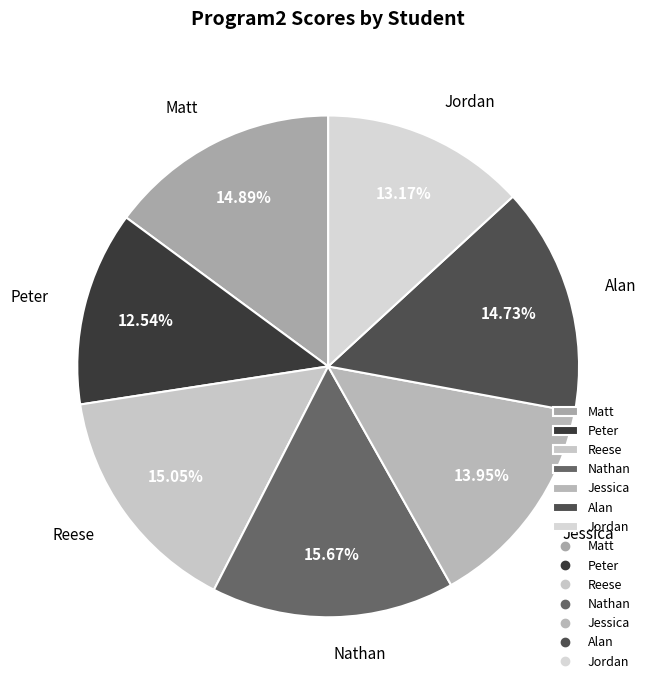

To the nearest percent, what percentage of the pie is Reese?

15%